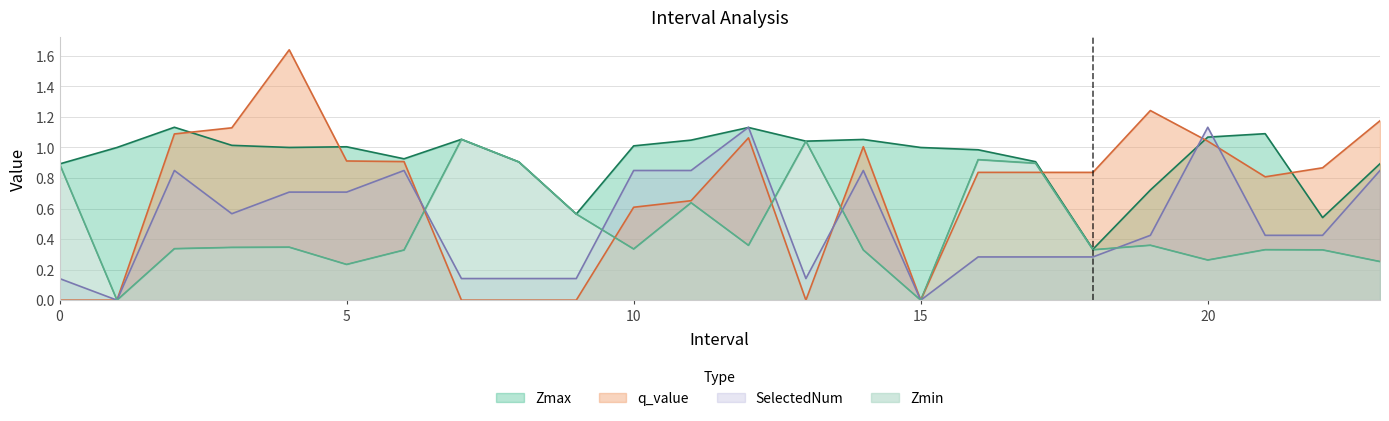

True or false: q_value and SelectedNum intersect in this chart.

True